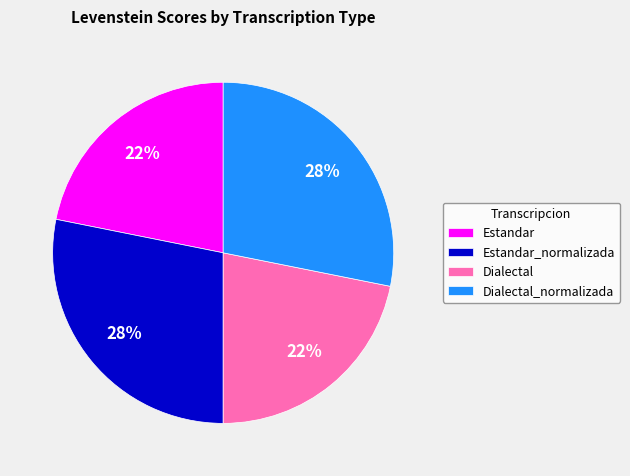

Is it true that Dialectal is 22% of the pie?

True